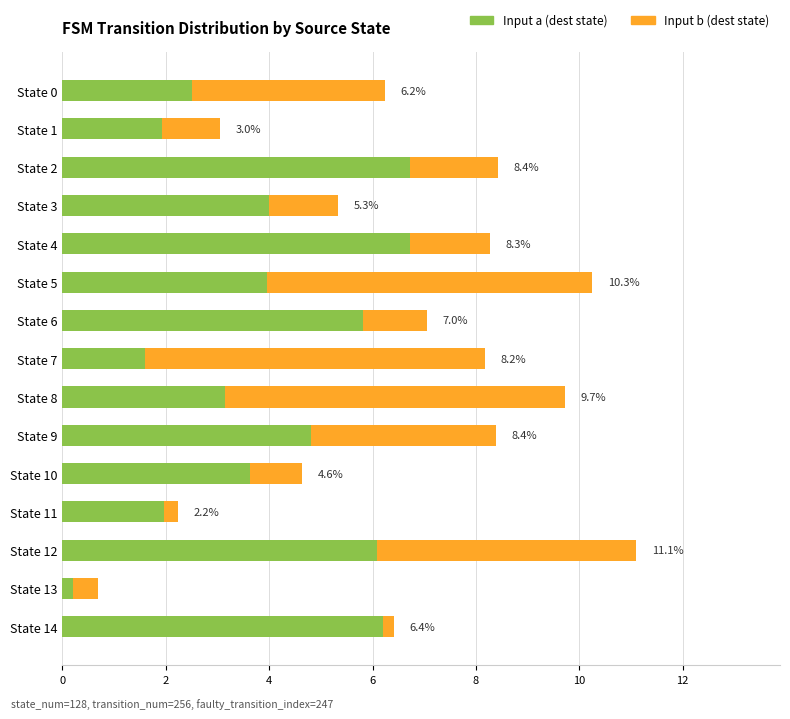

At which category is the sum across all series the highest?

State 12